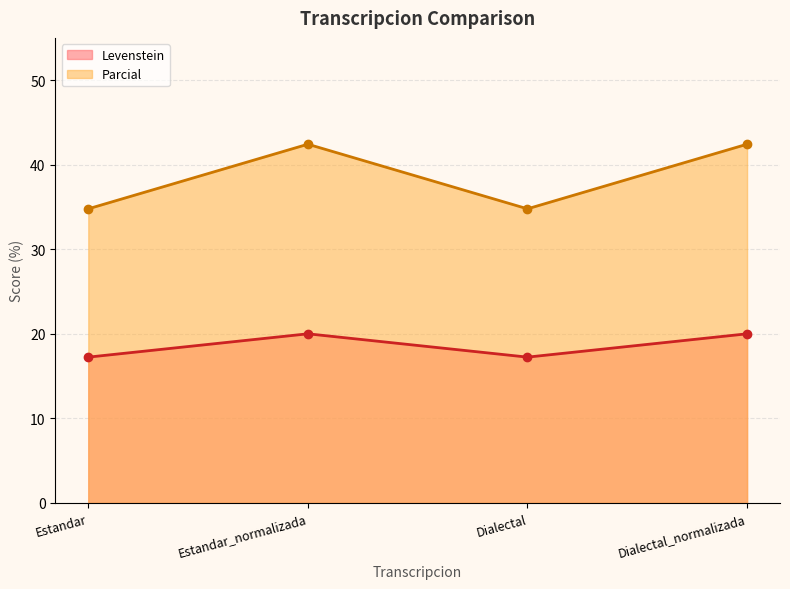

List the series in order of their overall mean, highest first.

Parcial, Levenstein